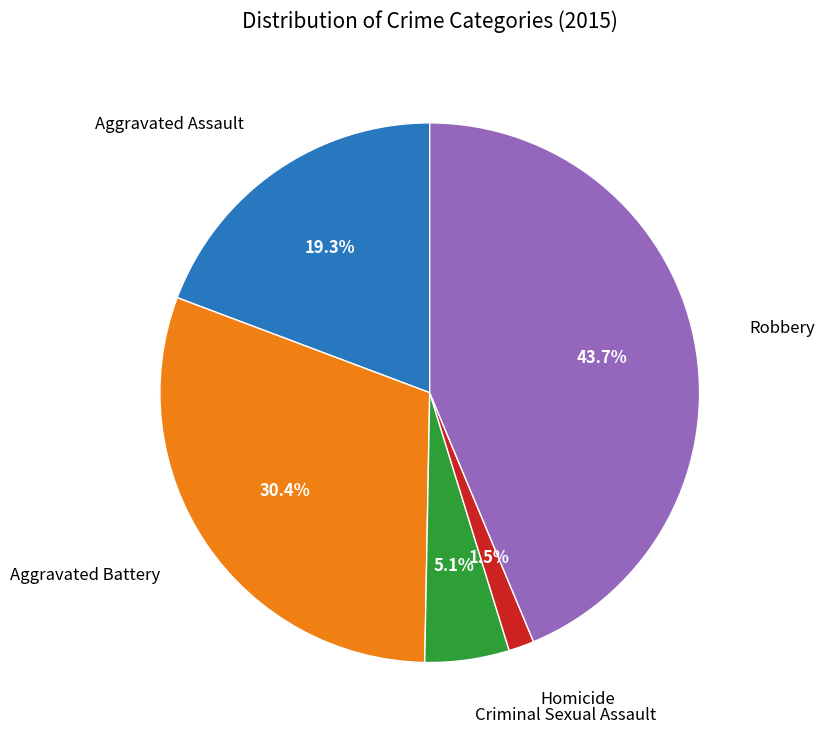

Is there any slice that represents more than half of the pie?

No